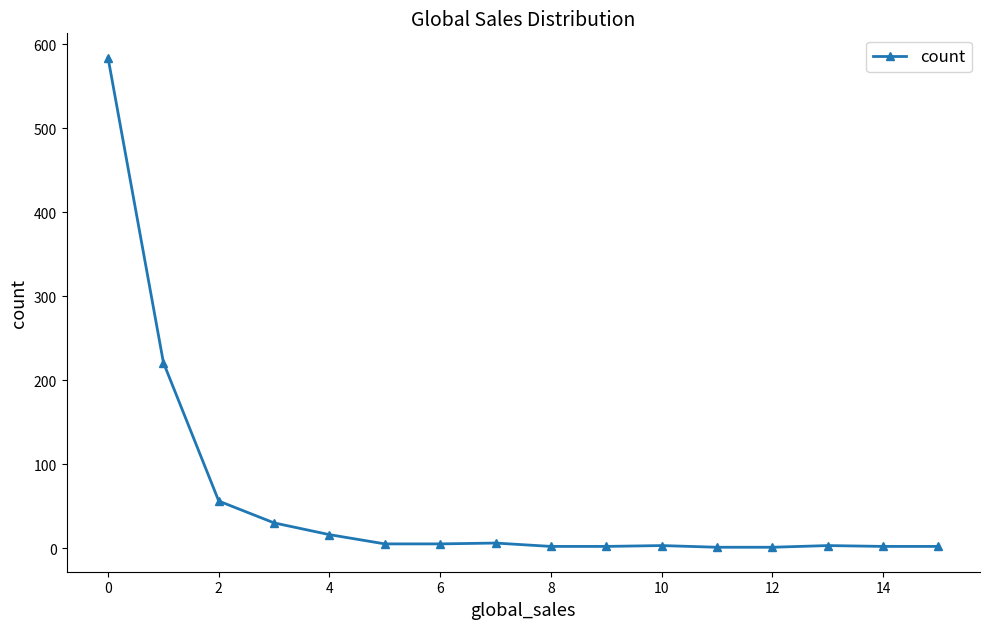

How many lines are shown in the chart?

1